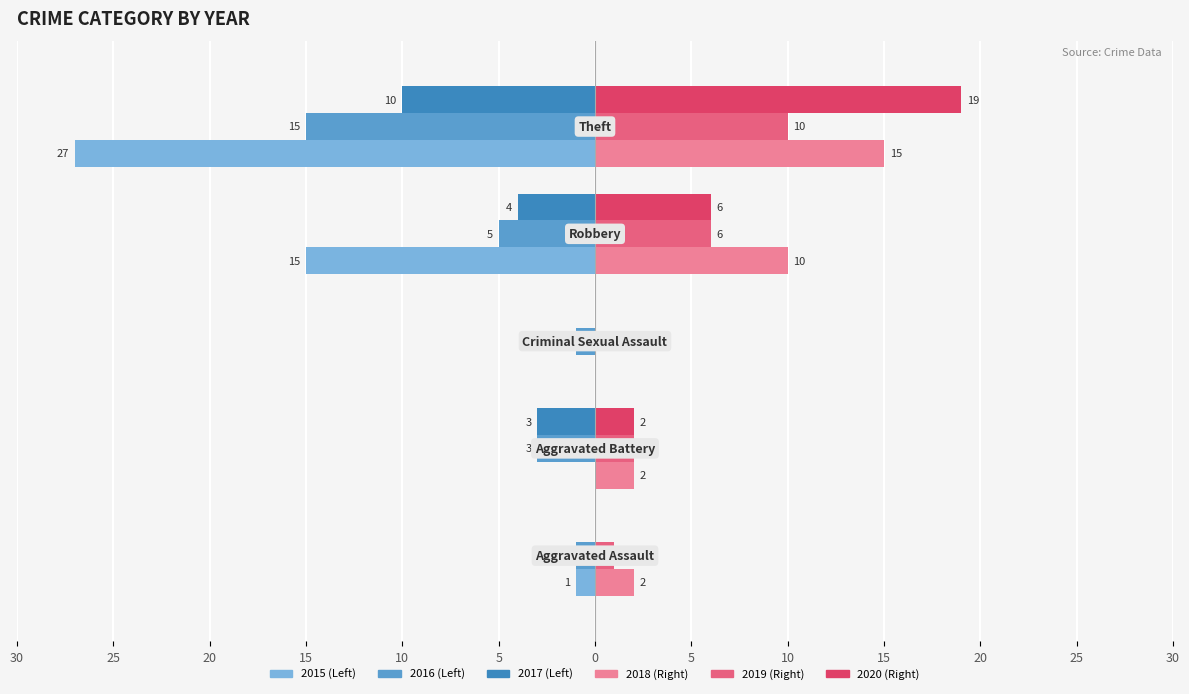

What is the label of the 5th bar from the left?

Theft